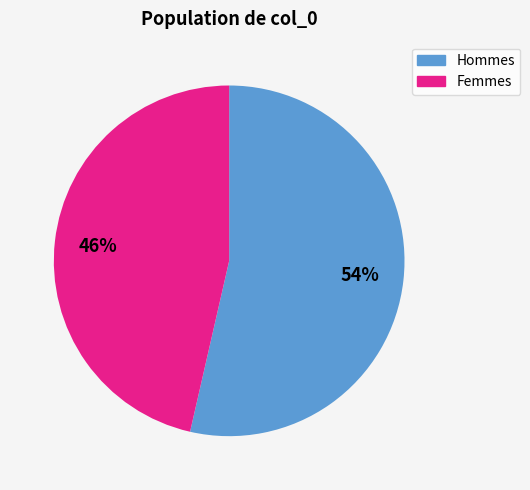

How many slices are in this pie chart?

2